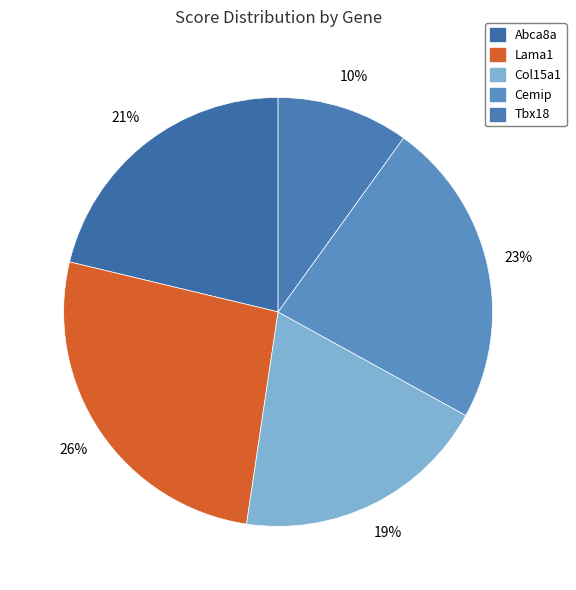

Is there a majority slice in this chart?

No